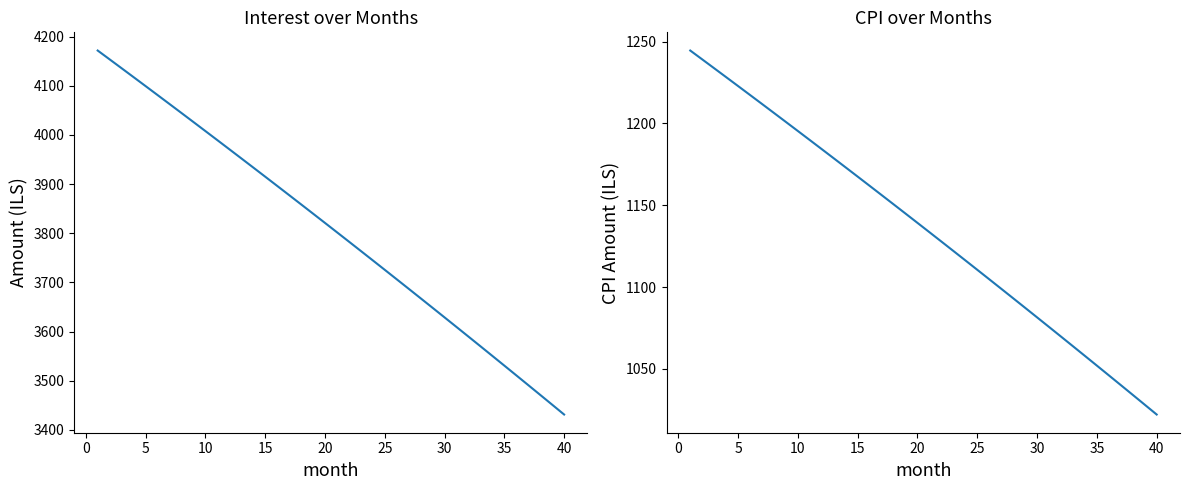

What is the greatest value displayed?

4171.9